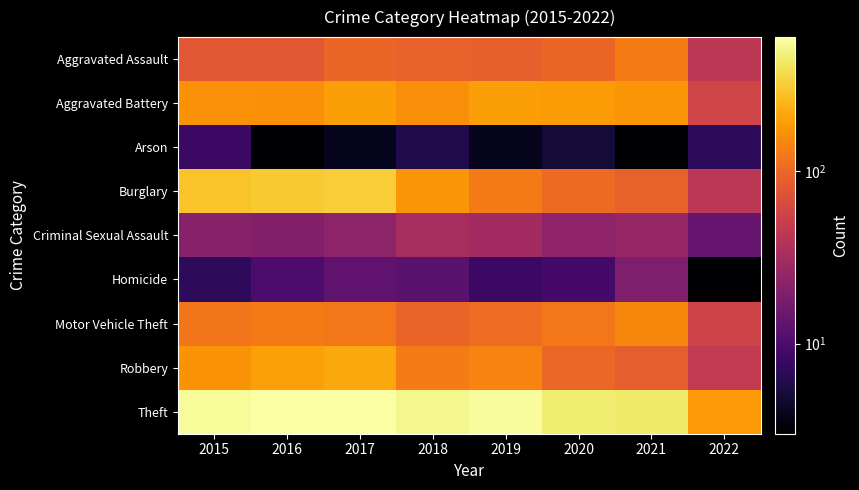

What is the difference between the highest and lowest values at 2020?

448